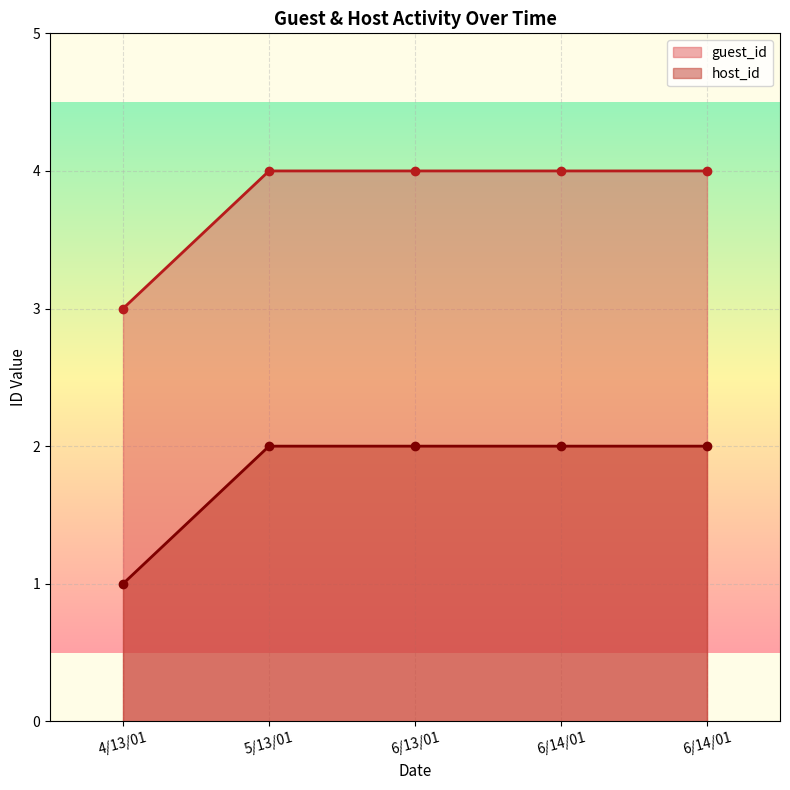

Read the guest_id value at 5/13/01.

4